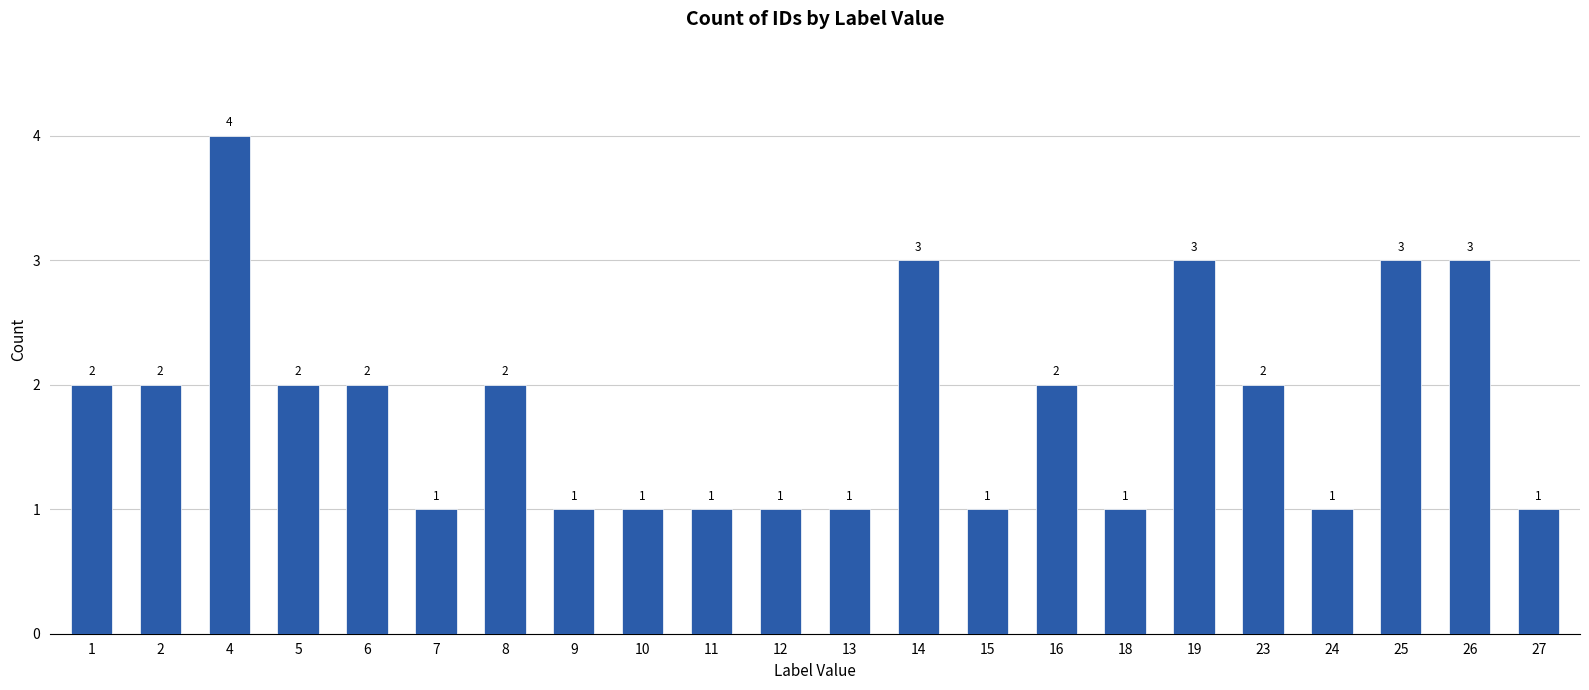

What is the difference between the maximum and minimum values?

3